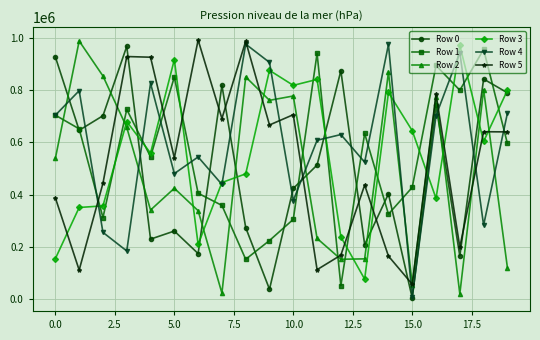

True or false: Row 0 and Row 5 intersect in this chart.

True